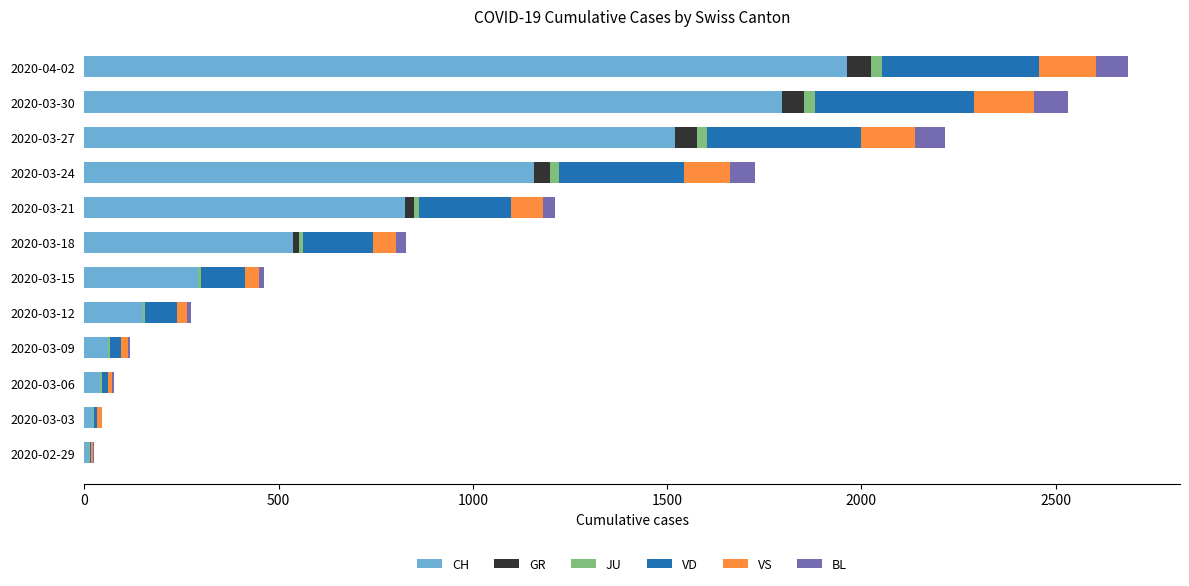

The value of CH at 2020-03-18 is 706. True or false?

False